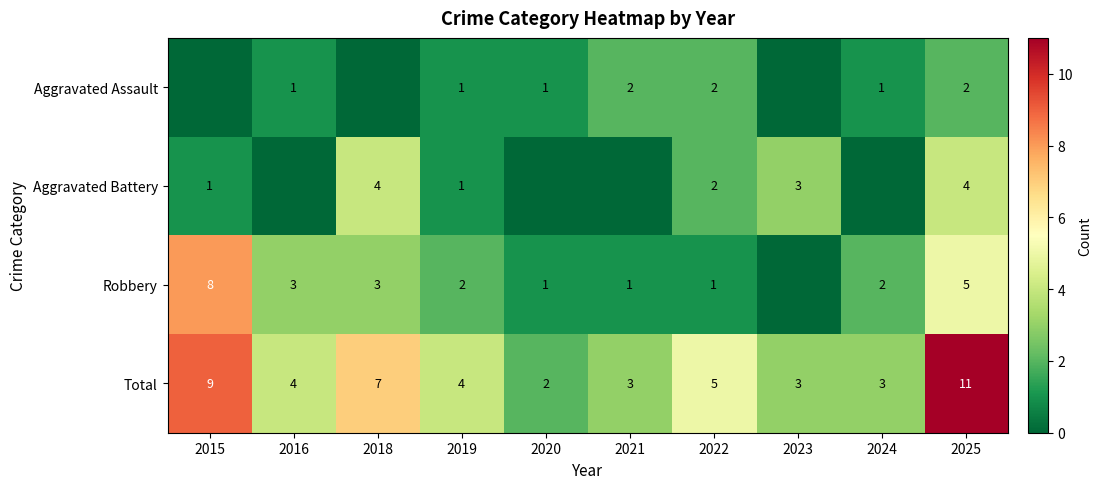

The Aggravated Assault series shows 1 at 2016. True or false?

True